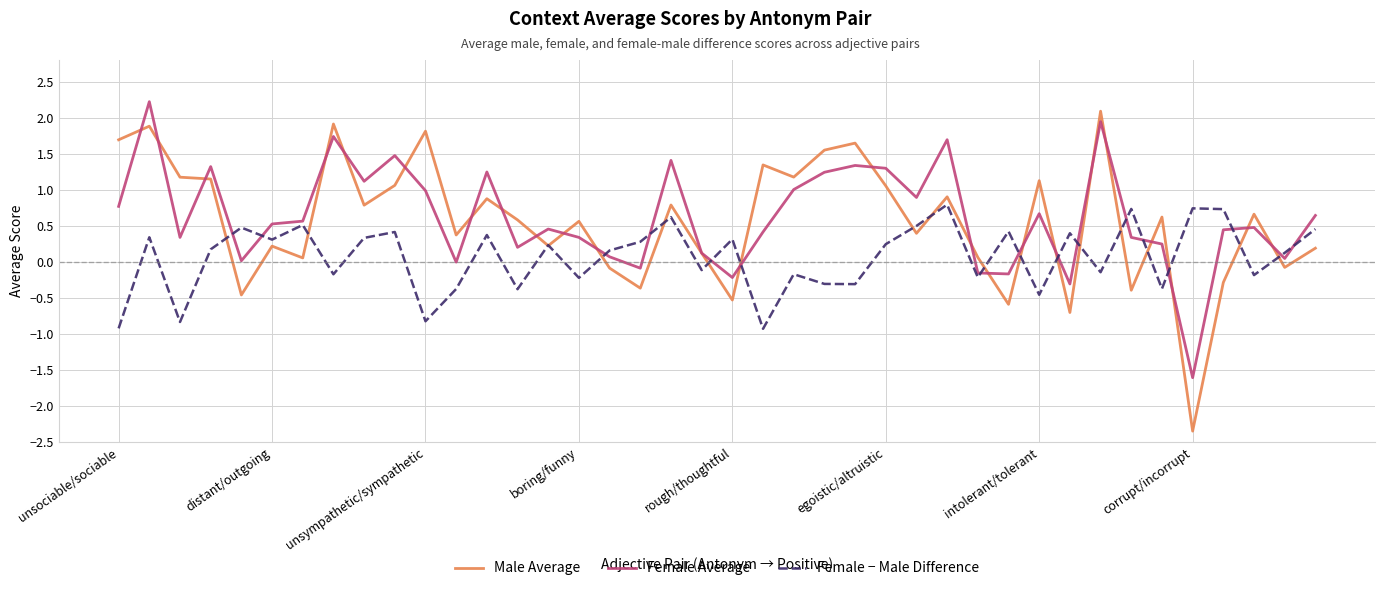

What are all the series names shown in the legend?

Male Average, Female Average, Female − Male Difference